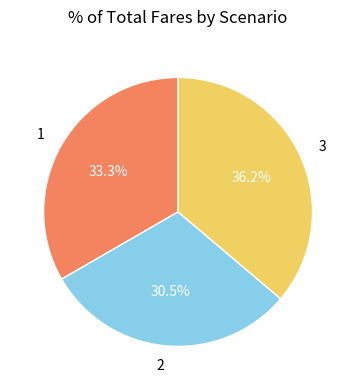

Which category has the smallest portion of the pie?

2